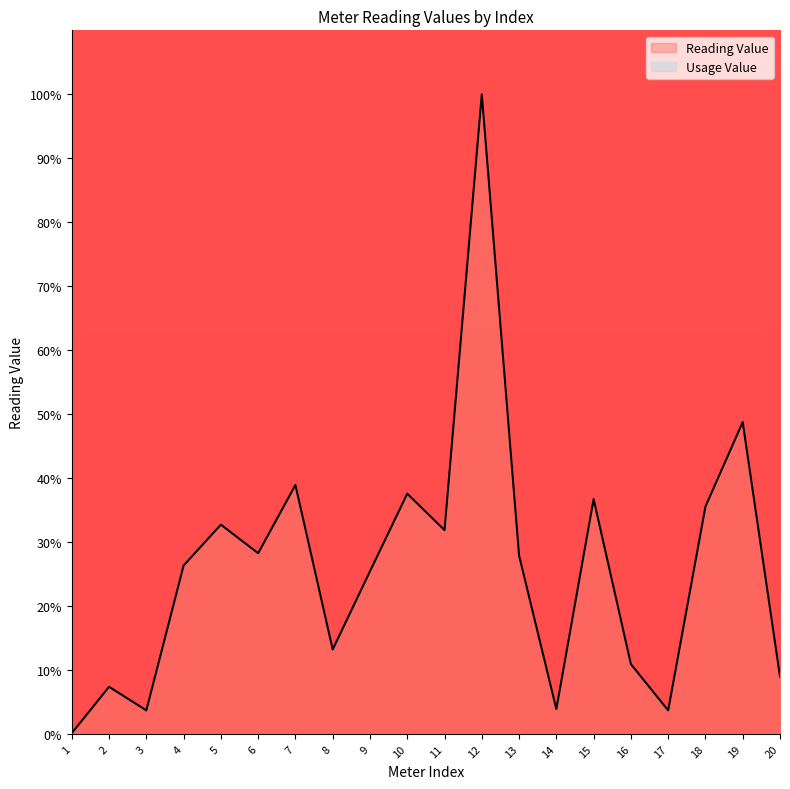

Reading left to right, transcribe all the data shown in this chart.

0.1	7.4	3.7	26.3	32.7	28.2	38.9	13.2	25.4	37.6	31.9	100.0	27.9	3.9	36.7	10.9	3.7	35.5	48.7	9.0